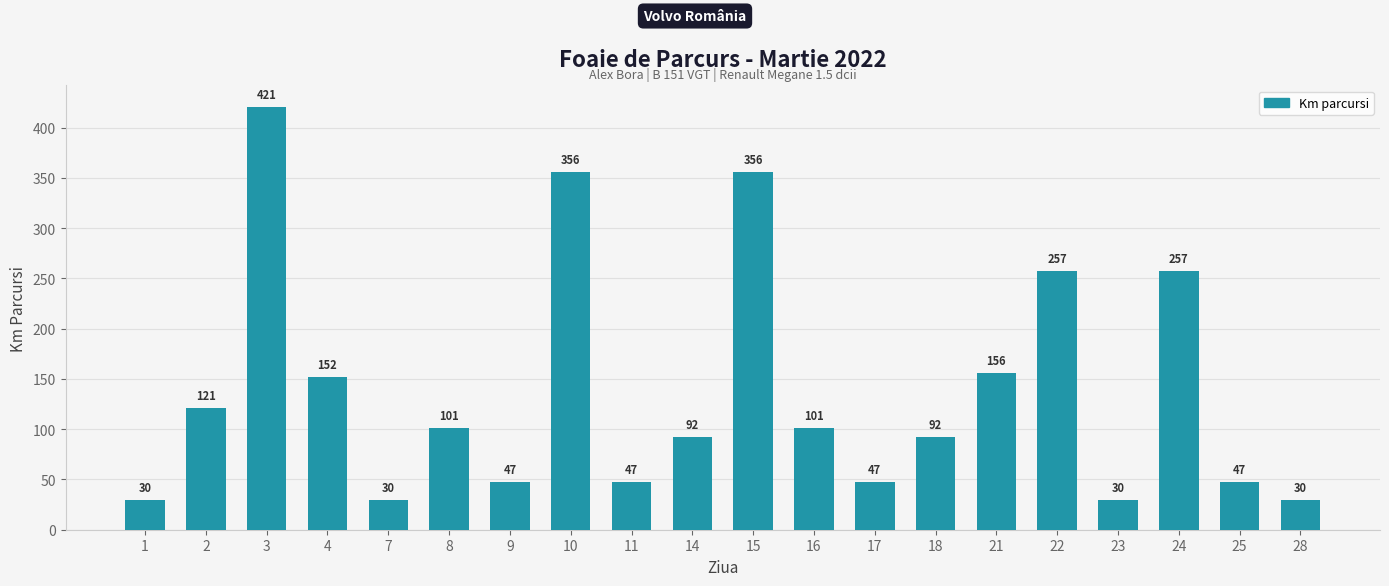

What is the value of the 11th bar from the left?

356